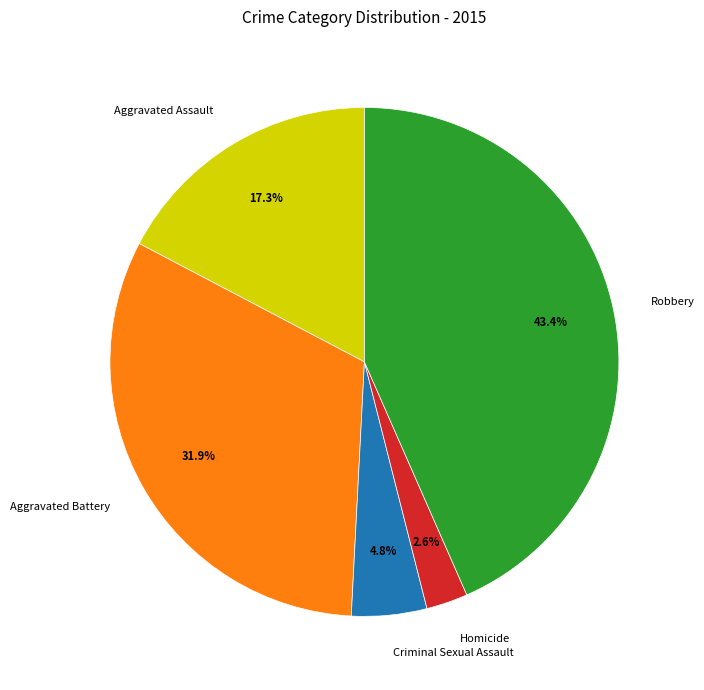

Does Criminal Sexual Assault account for over 50% of the chart?

No